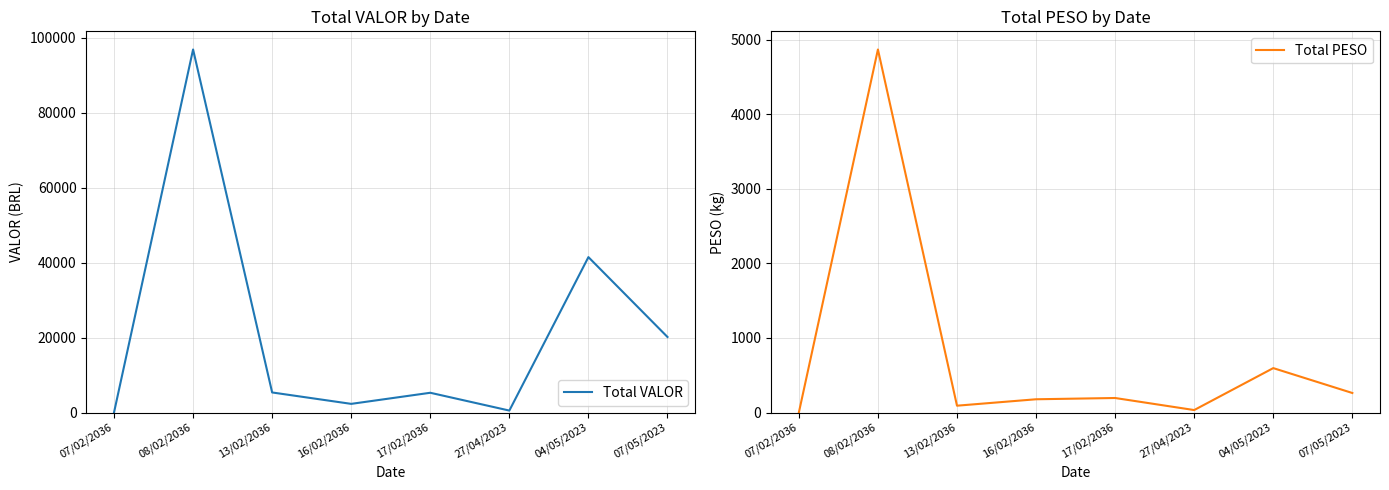

Reading left to right, extract all data points from this chart.

Total VALOR: 07/02/2036=0.0	08/02/2036=96841.2	13/02/2036=5347.4	16/02/2036=2304.0	17/02/2036=5264.5	27/04/2023=514.7	04/05/2023=41451.7	07/05/2023=20146.6
Total PESO: 07/02/2036=0.0	08/02/2036=4870.4	13/02/2036=91.4	16/02/2036=177.6	17/02/2036=194.6	27/04/2023=32.8	04/05/2023=595.6	07/05/2023=261.8